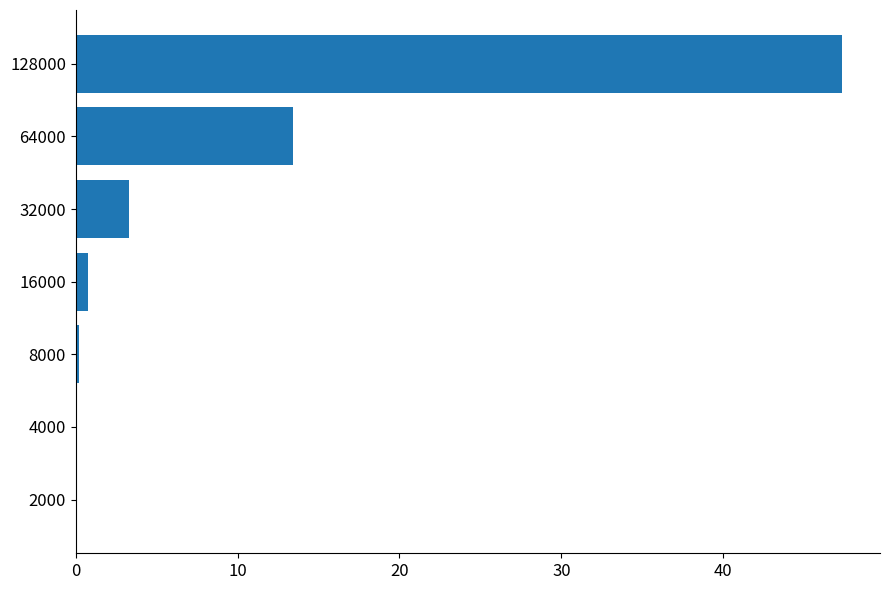

Are the bars horizontal?

Yes